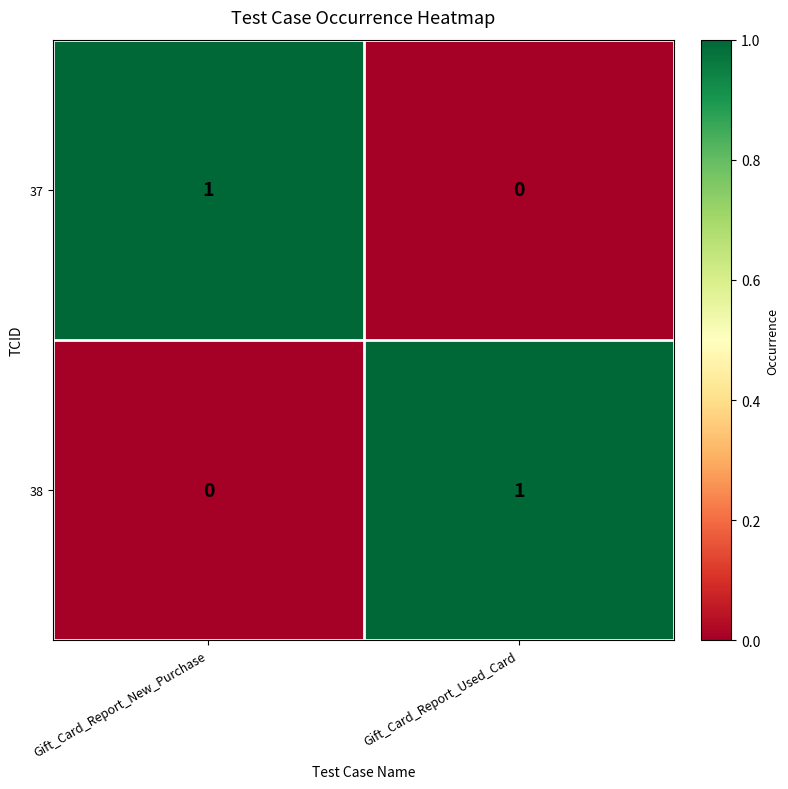

At which label is 37 closest to 0?

Gift_Card_Report_Used_Card